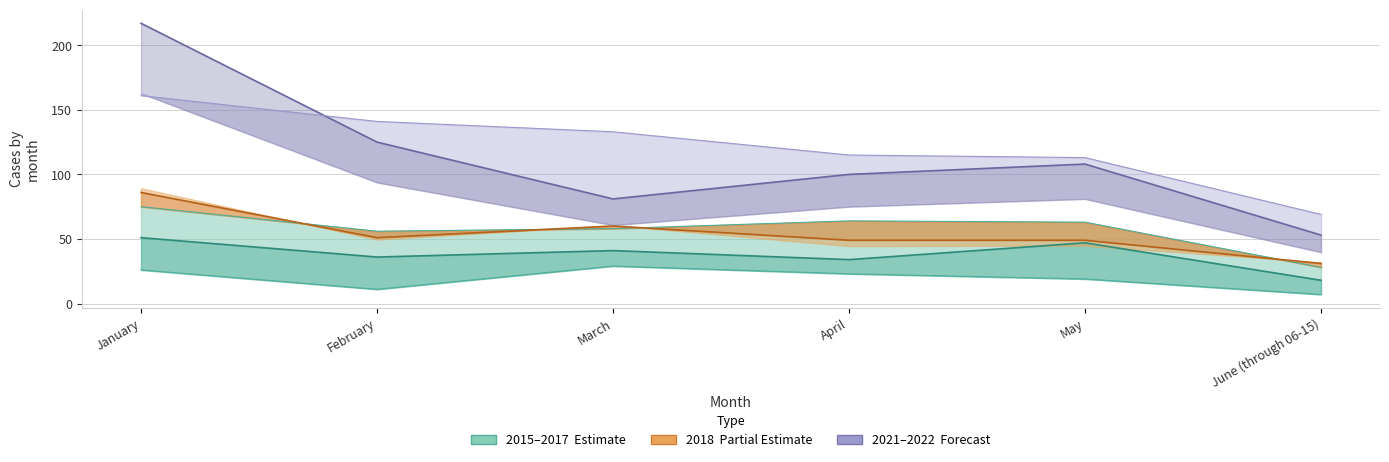

What is the spread (max minus min) of values at April?

92